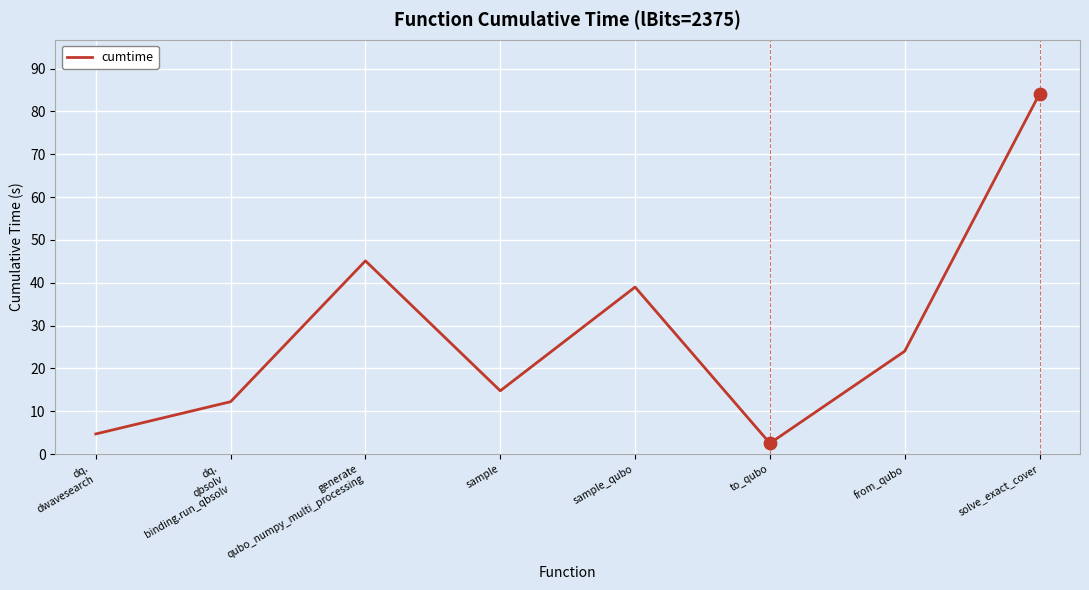

Approximately how many times larger is the value at dq.
dwavesearch compared to sample?

0.3